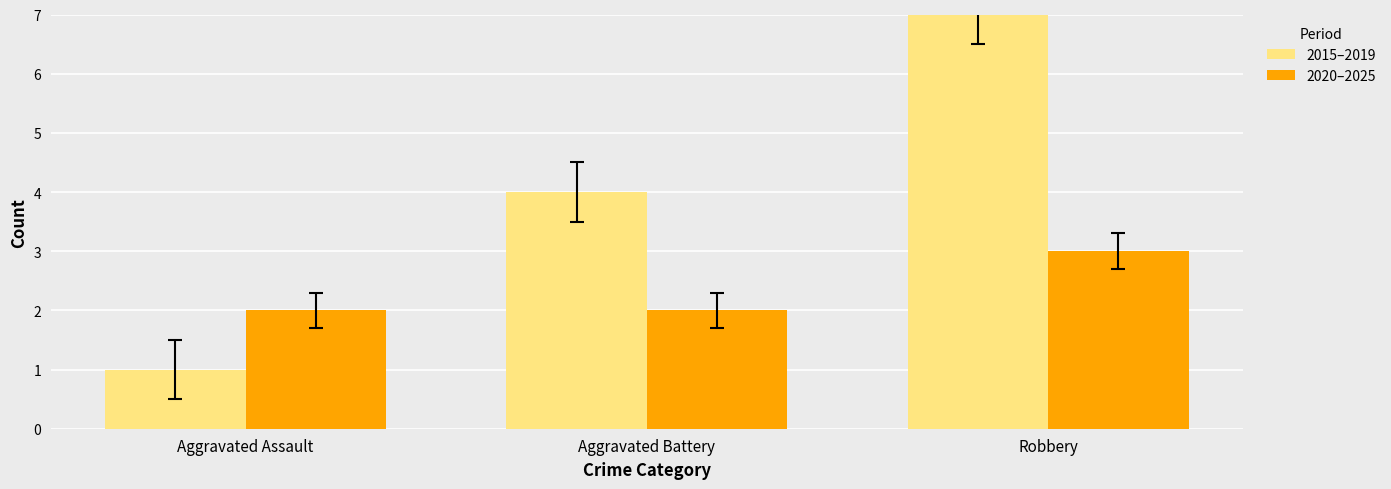

What is the smallest value displayed?

1